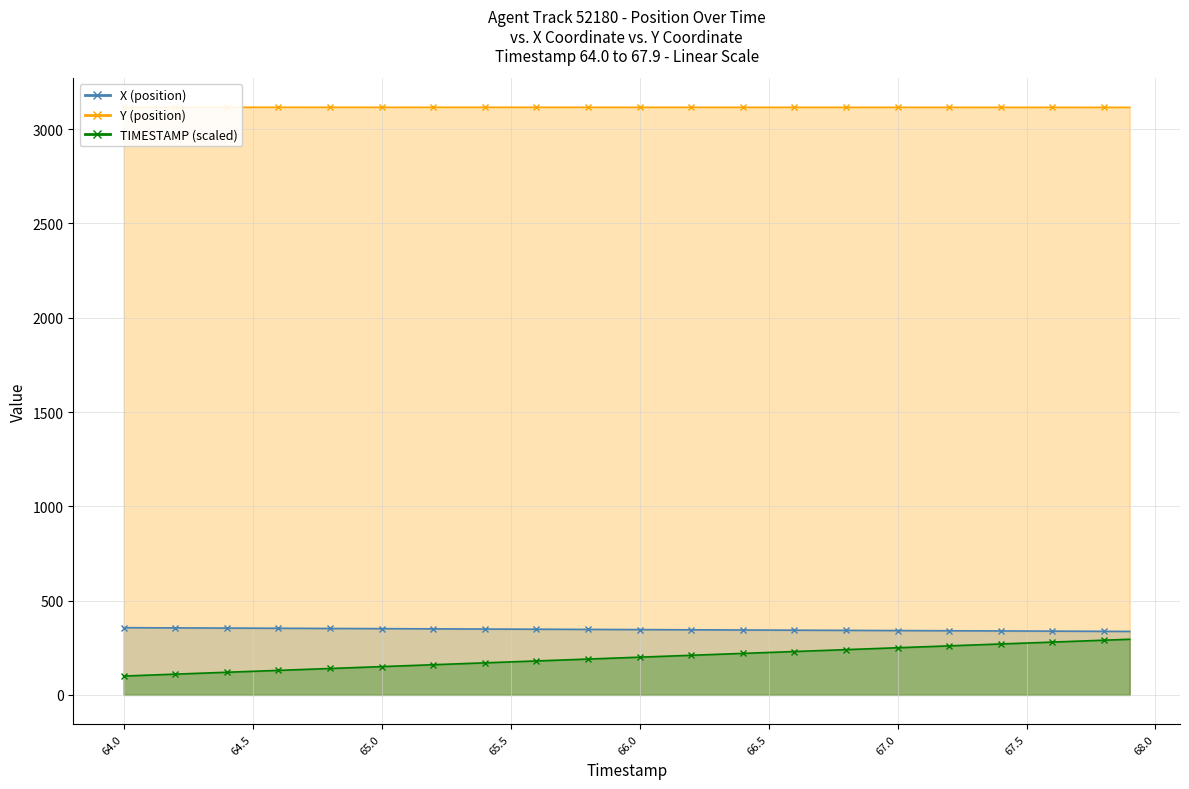

Is the value of TIMESTAMP at 32 greater than the value of X (position) at 66.5?

No